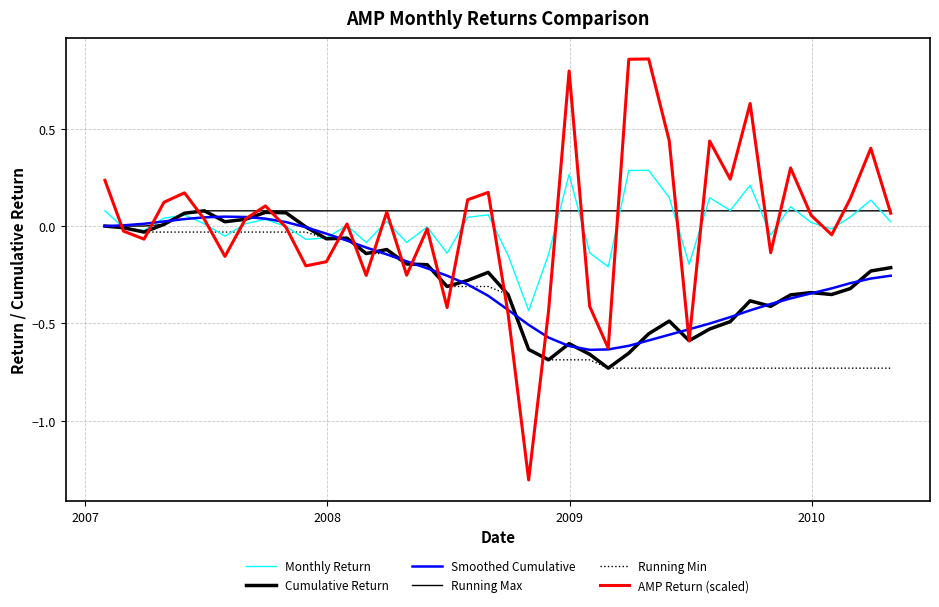

How many lines are shown in the chart?

6